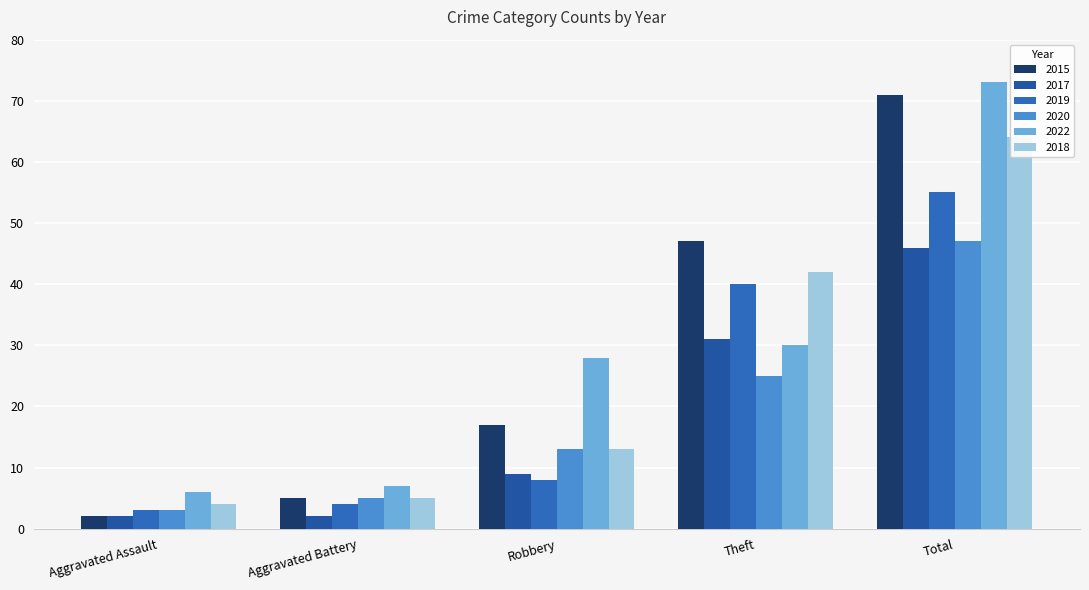

The value of 2018 at Total is 64. True or false?

True